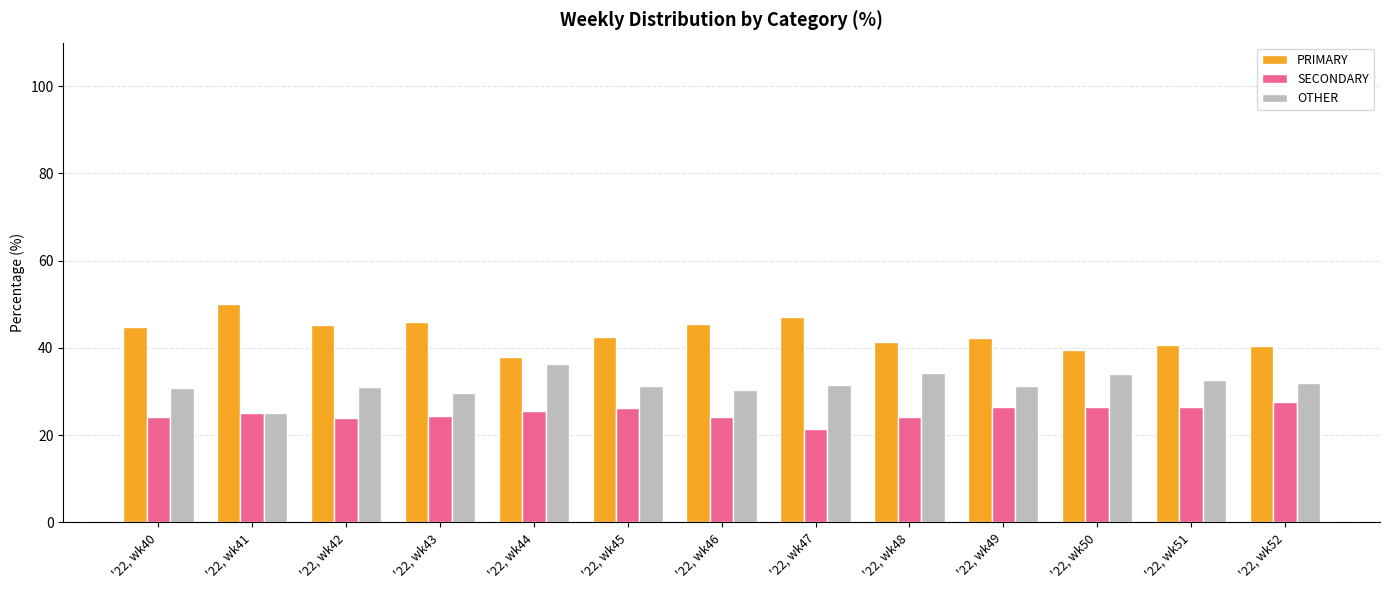

What is the average value of the SECONDARY series?

25.1